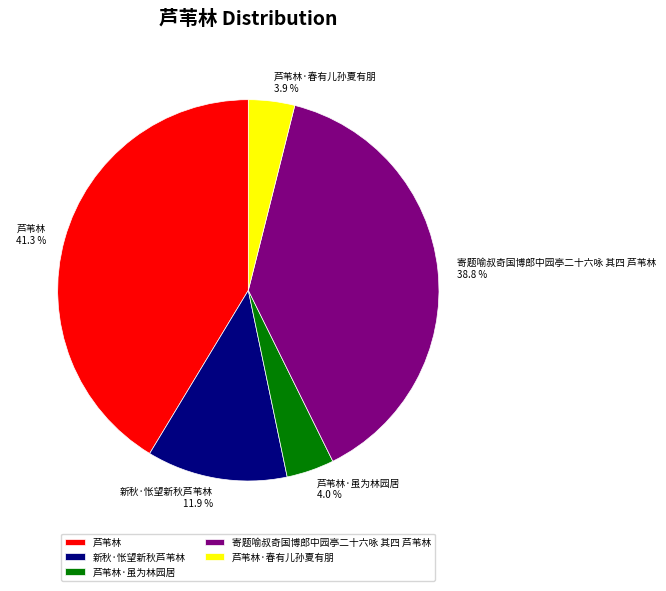

Approximately how many times larger is the value at 寄题喻叔奇国博郎中园亭二十六咏 其四 芦苇林 compared to 芦苇林?

0.9